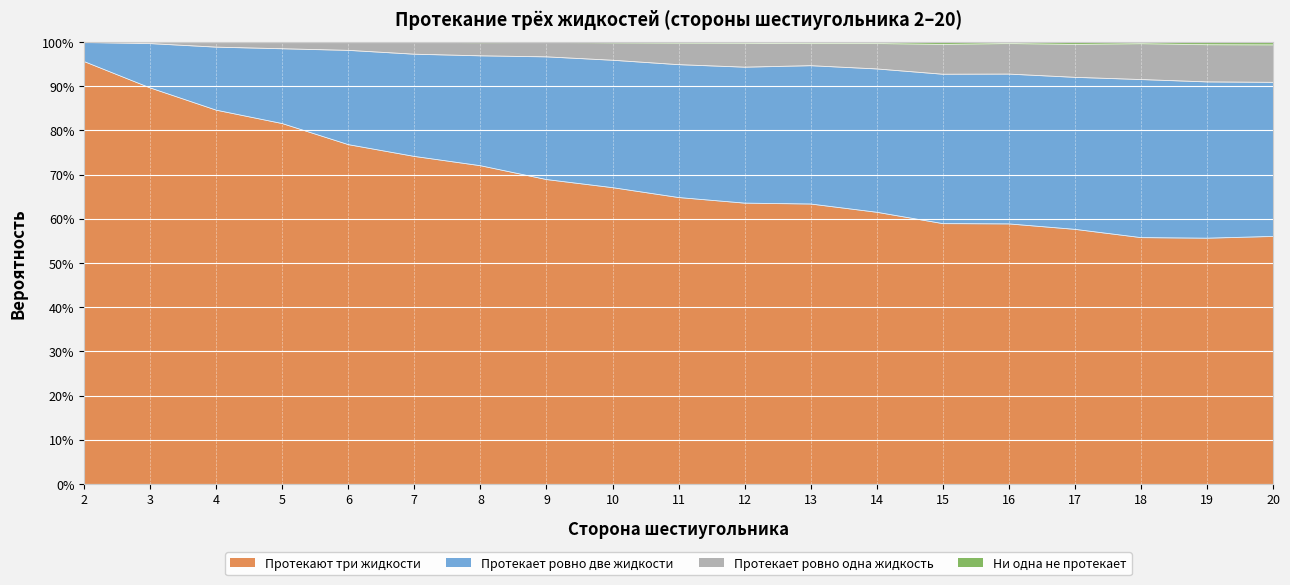

How many Протекают три жидкости values are between 0 and 1?

19